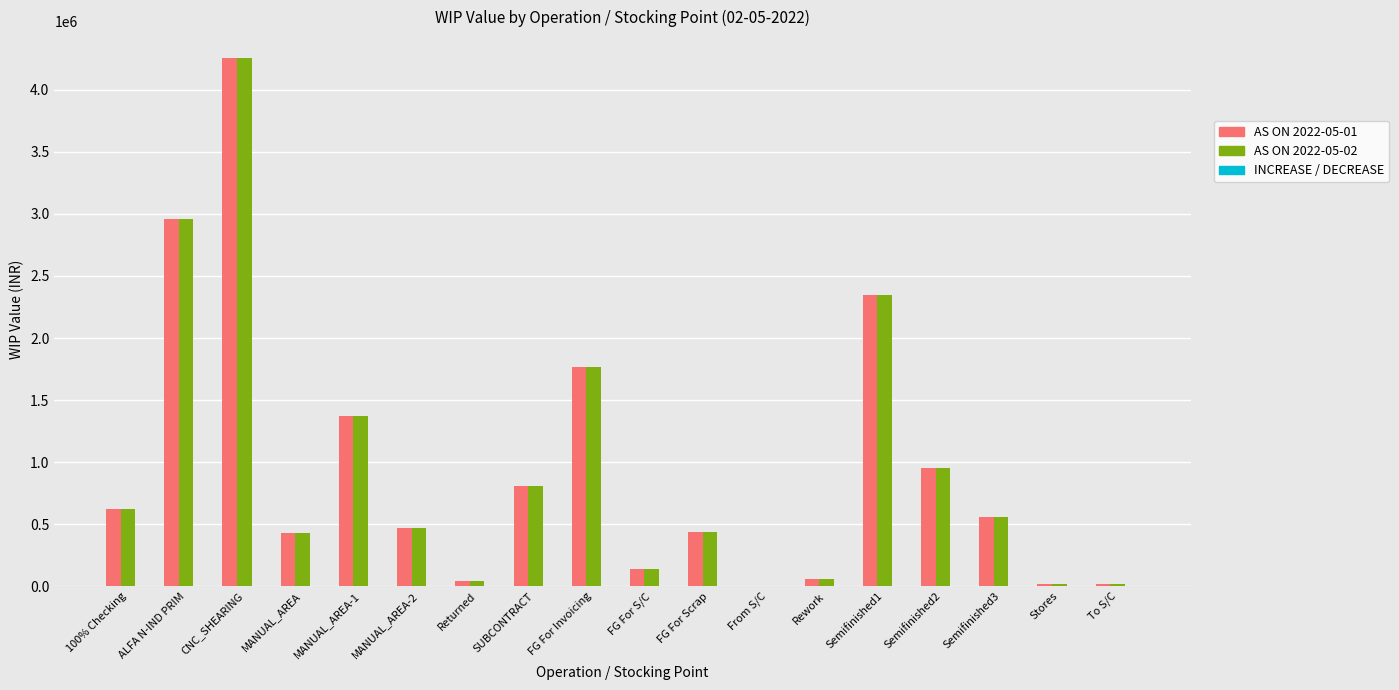

Which category has the highest value across all series?

CNC_SHEARING